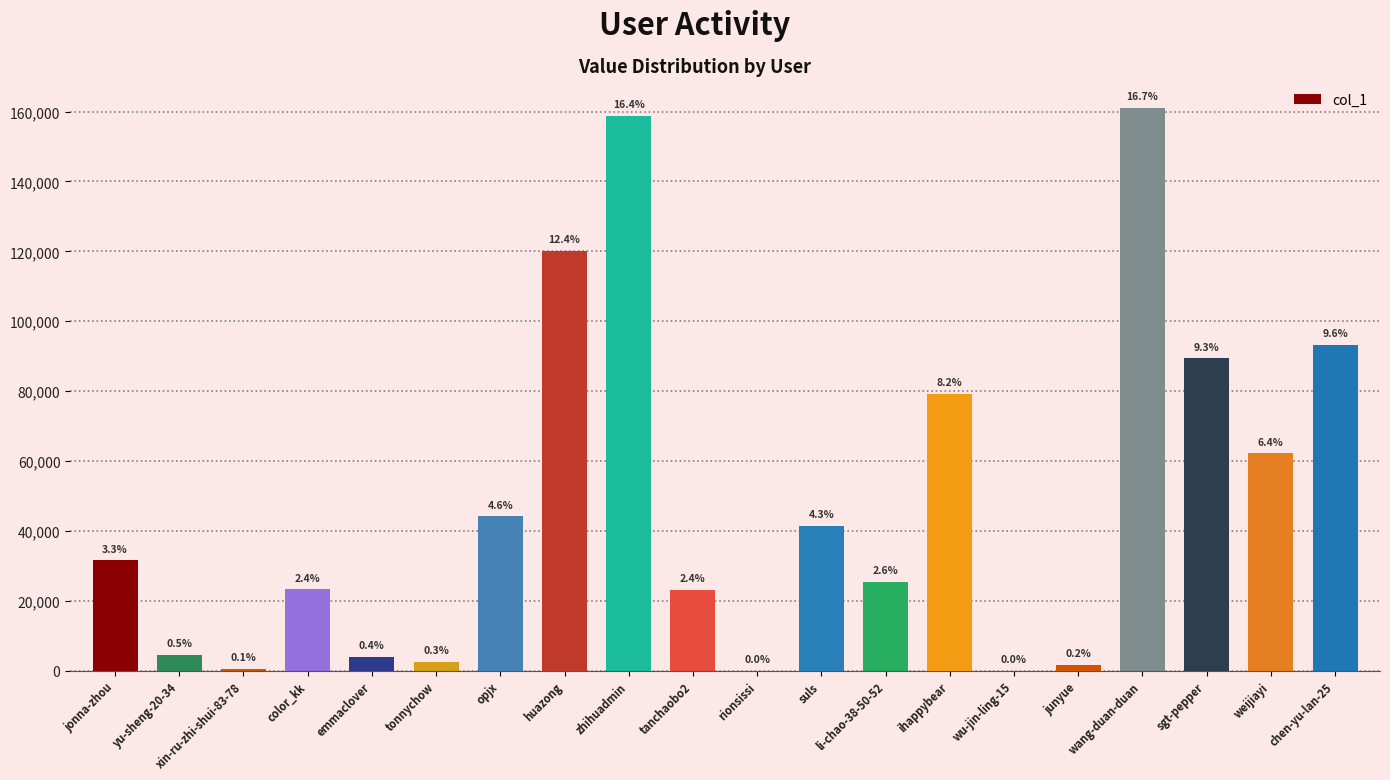

What is the sum of the values at zhihuadmin and junyue?

160465